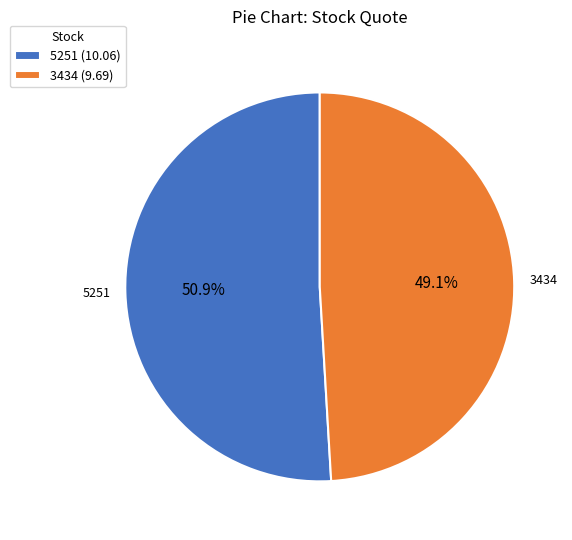

Is it true that 5251 is 51% of the pie?

True